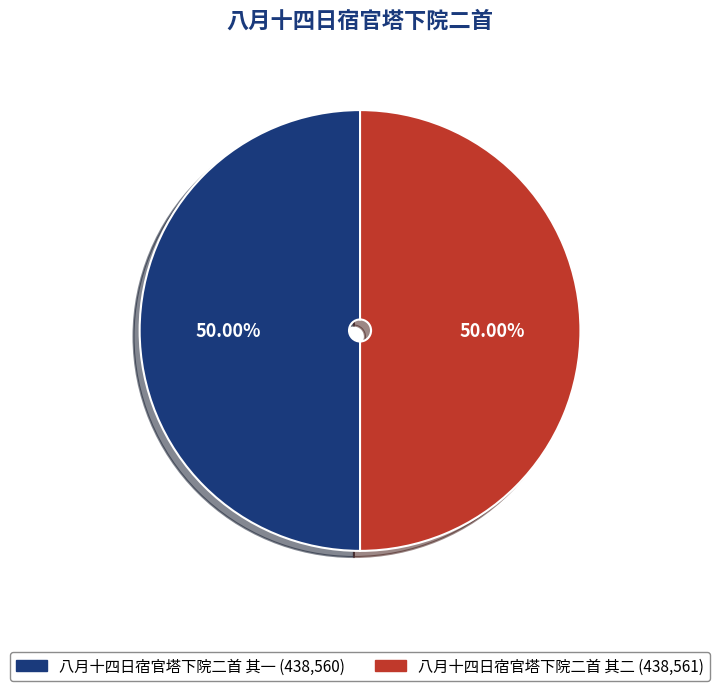

Combined, do 八月十四日宿官塔下院二首 其一 and 八月十四日宿官塔下院二首 其二 account for over 50%?

Yes